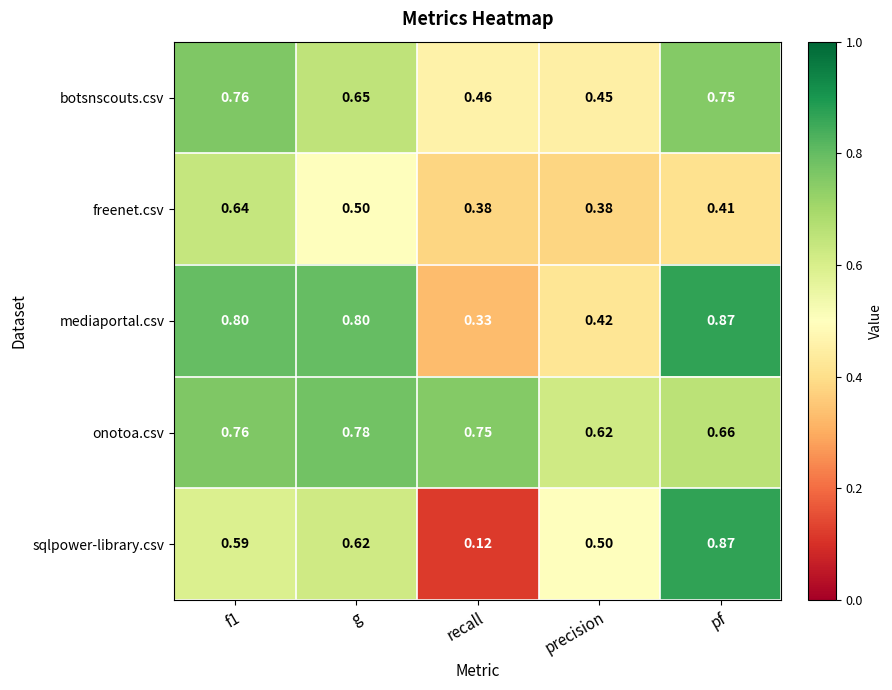

Where is onotoa.csv nearest to the value 0?

precision